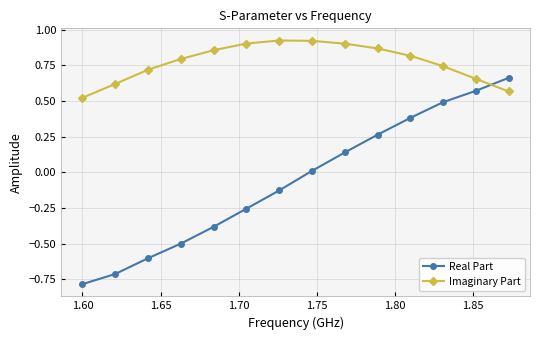

What is the minimum value shown in the chart?

-0.8